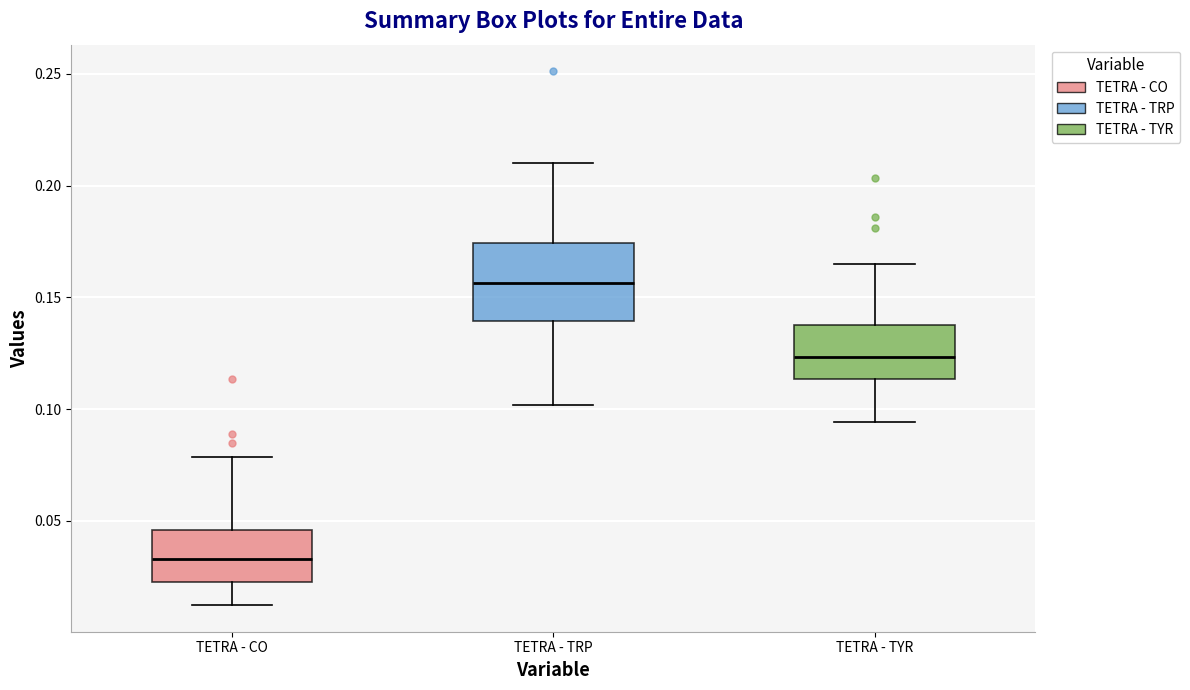

Which box's median line is the highest?

TETRA - TRP